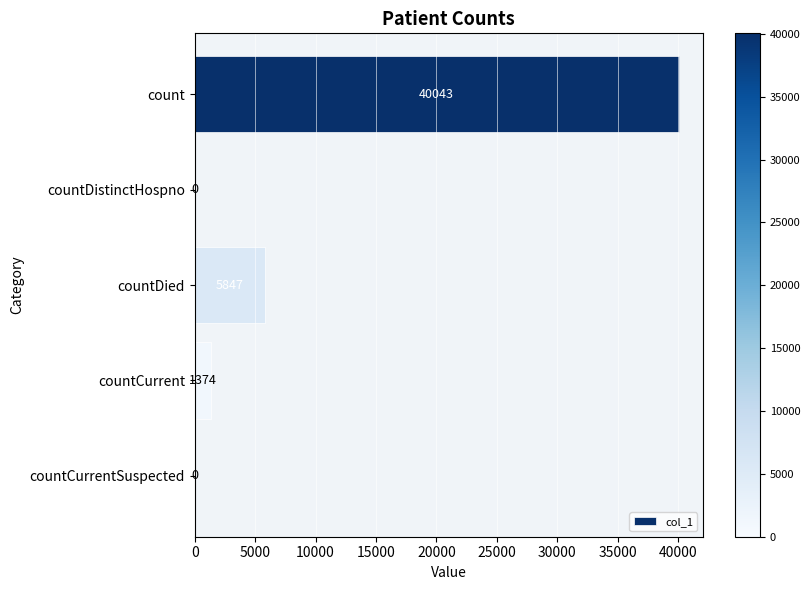

What is the change in value from countDied to countCurrent?

-4473